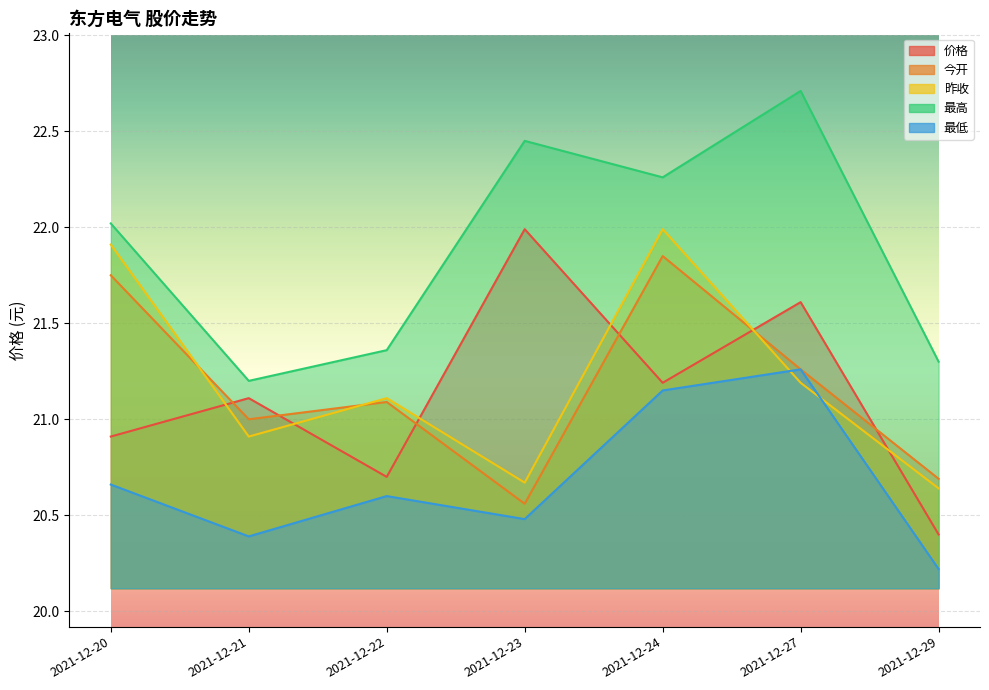

Where is the first local maximum for 最低?

2021-12-22